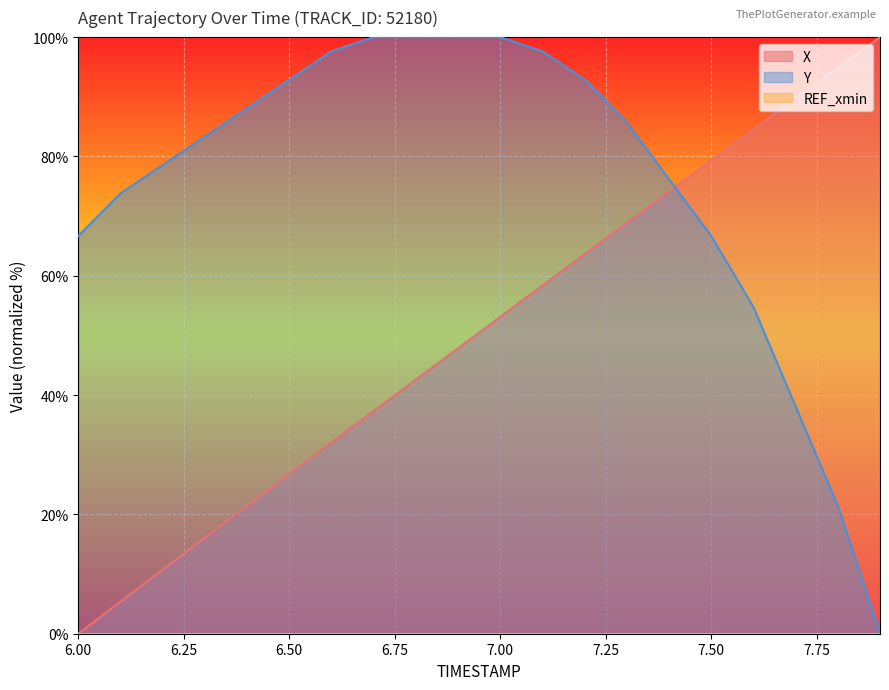

Where do Y and X first cross each other?

7.4 and 7.5